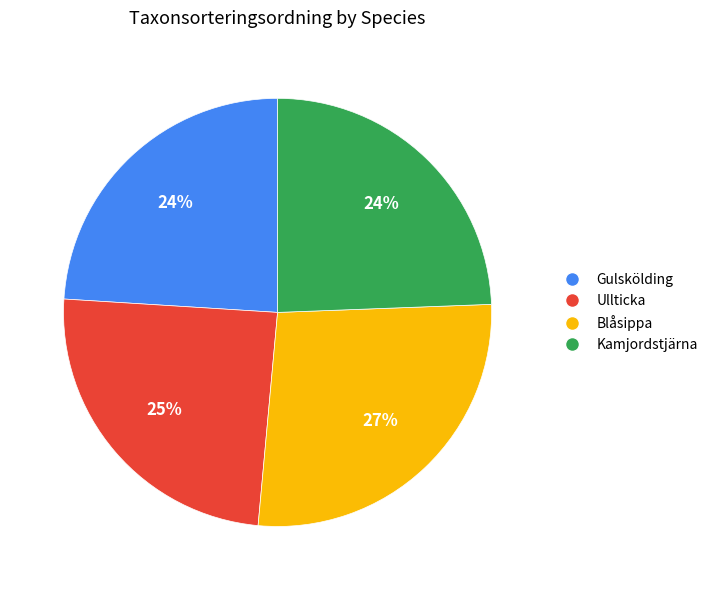

To the nearest percent, what is the average slice percentage?

25%